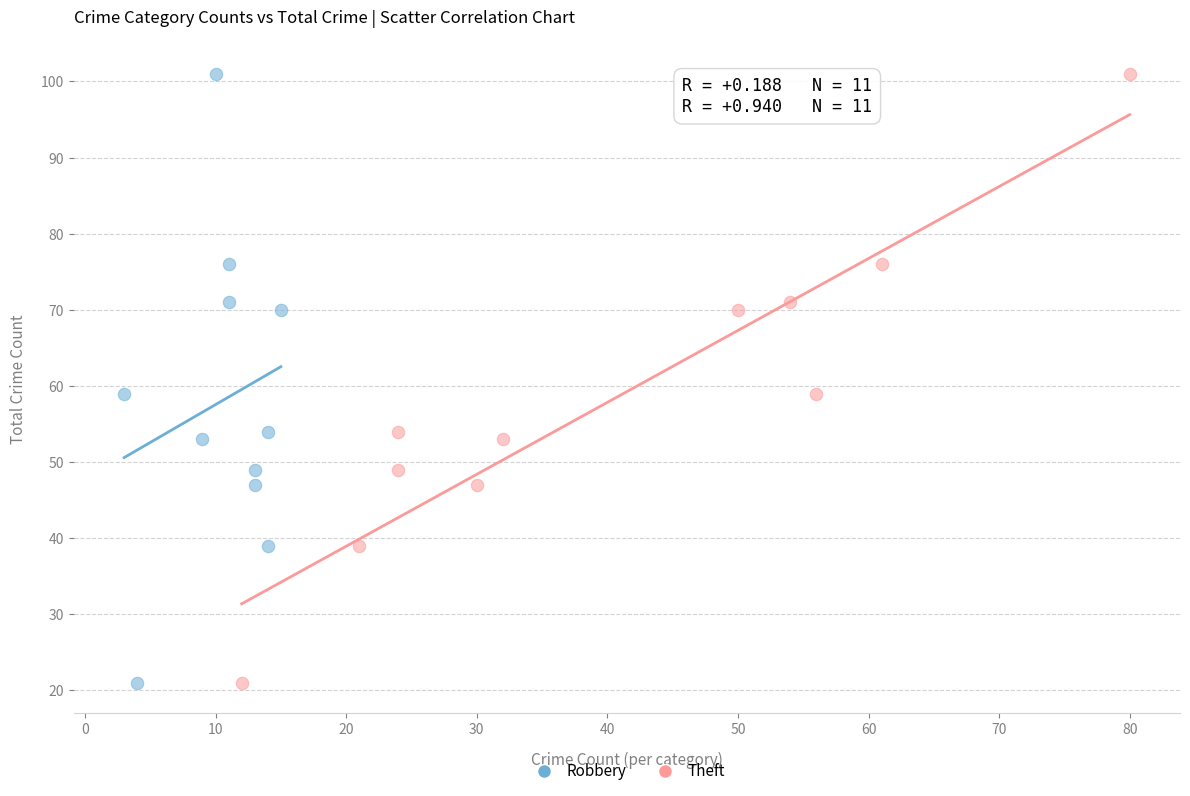

What are all the series names shown in the legend?

Robbery, Theft